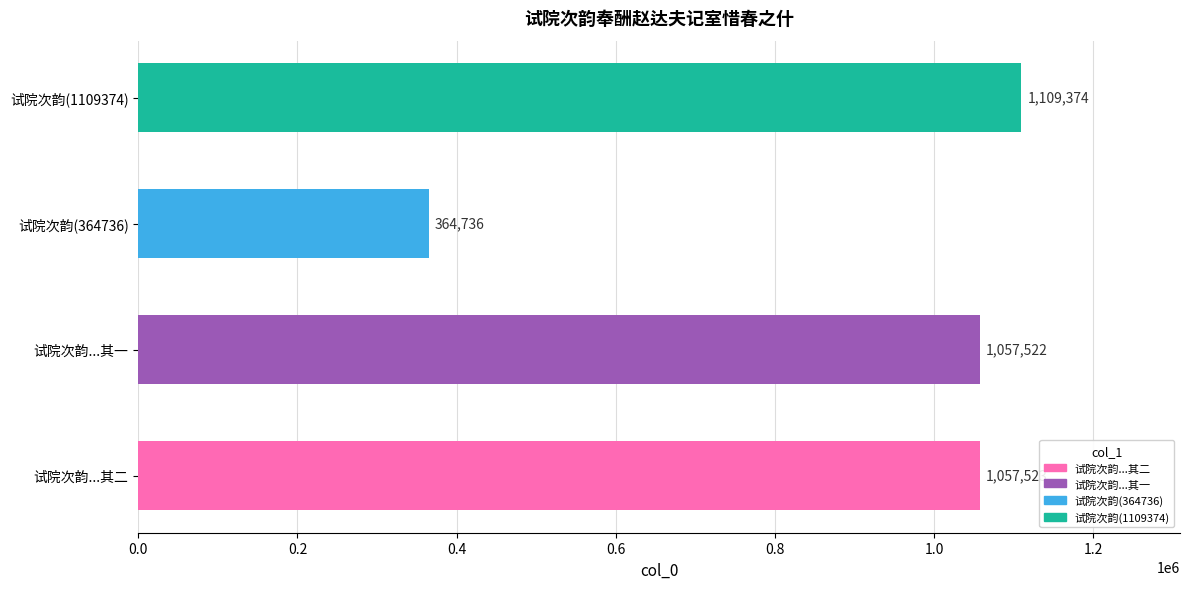

Between 试院次韵(1109374) and 试院次韵...其一, which is larger?

试院次韵(1109374)